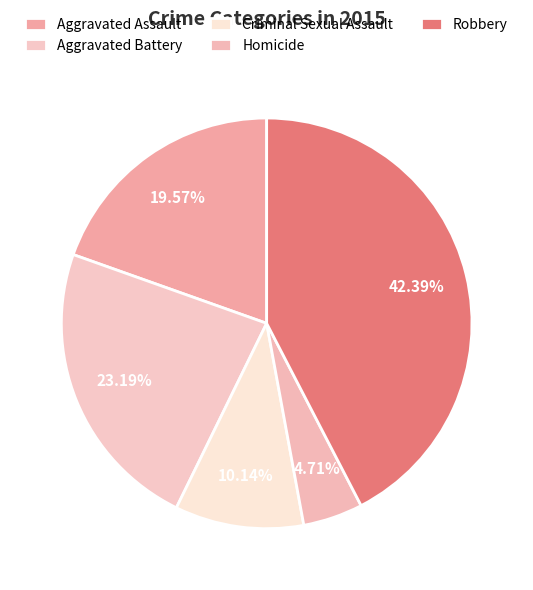

Is the sum of Aggravated Assault and Criminal Sexual Assault greater than half?

No